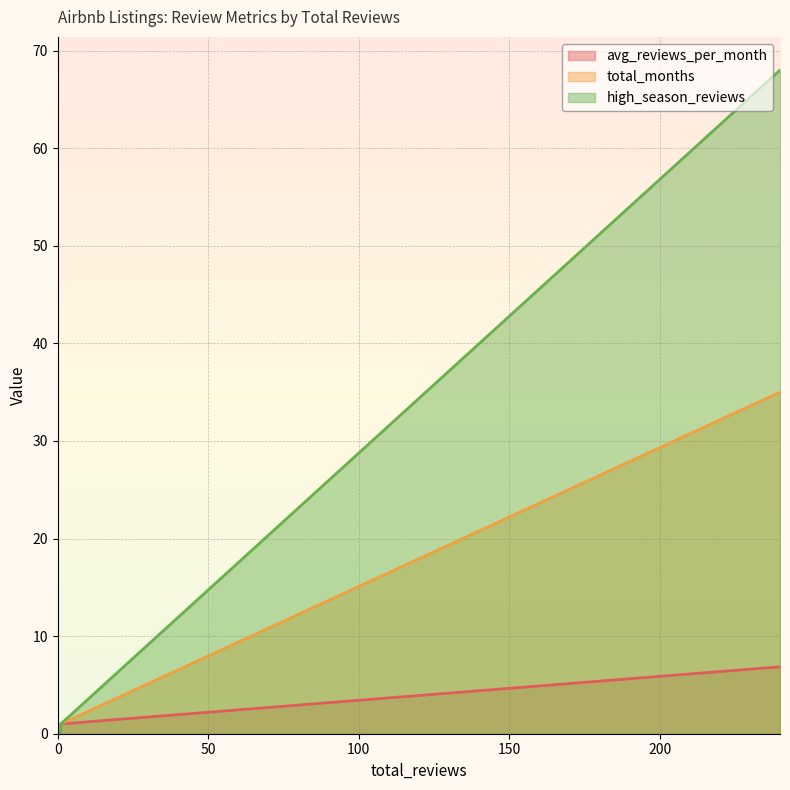

True or false: total_months and avg_reviews_per_month intersect in this chart.

False